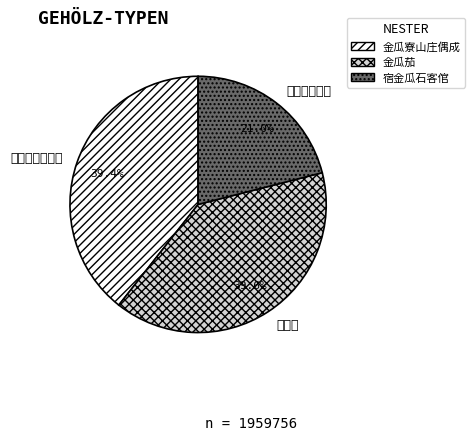

Which slice is the largest?

金瓜茄